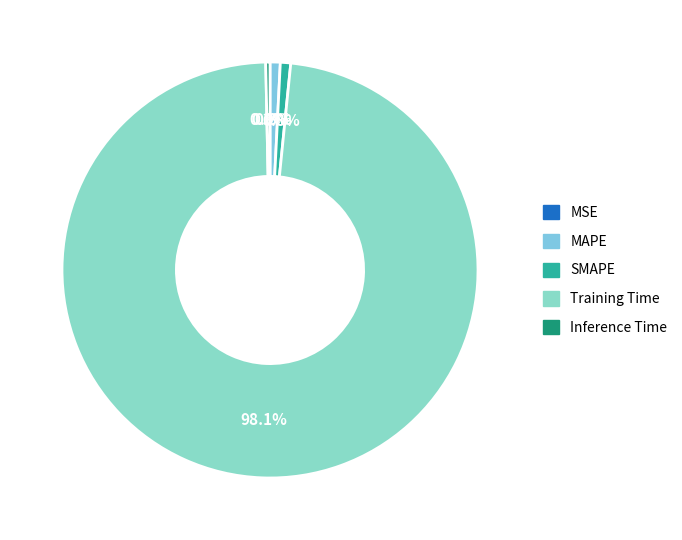

What is the total percentage of MSE and MAPE?

0.8%